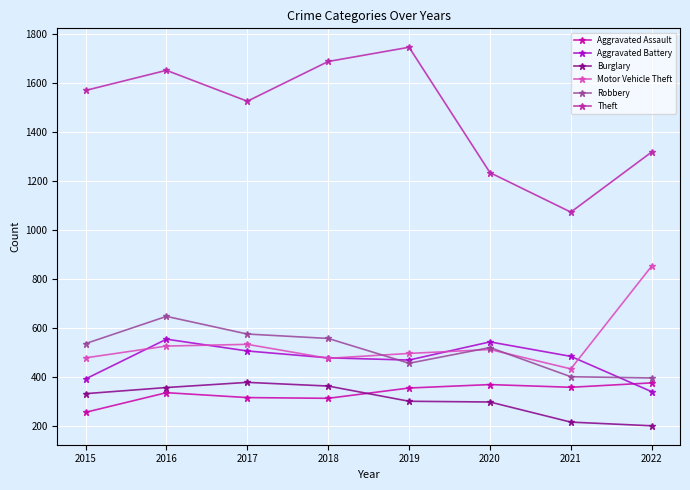

True or false: Burglary and Robbery intersect in this chart.

False